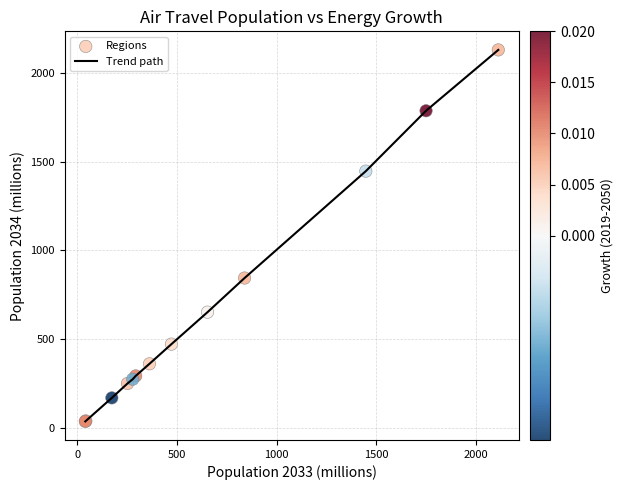

What is the difference between the maximum and minimum values?

2087.3